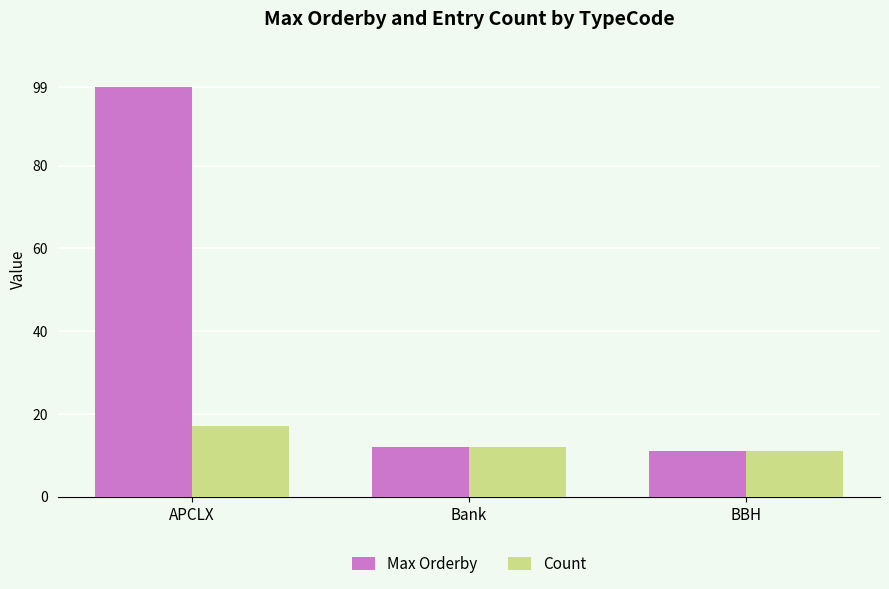

What is the total value across all series at Bank?

24